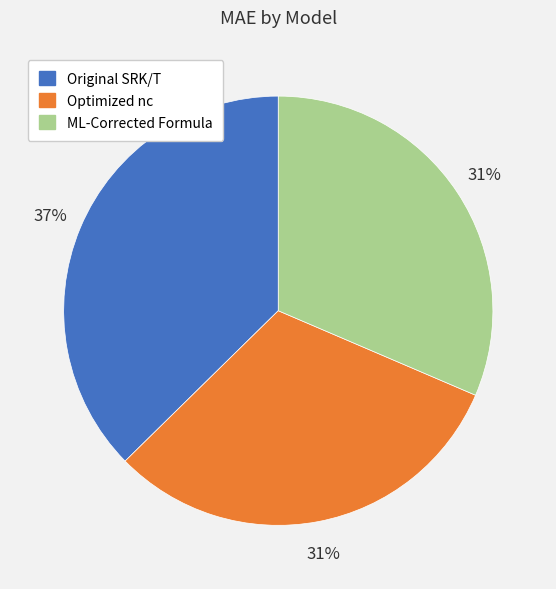

Is ML-Corrected Formula the majority of the pie?

No